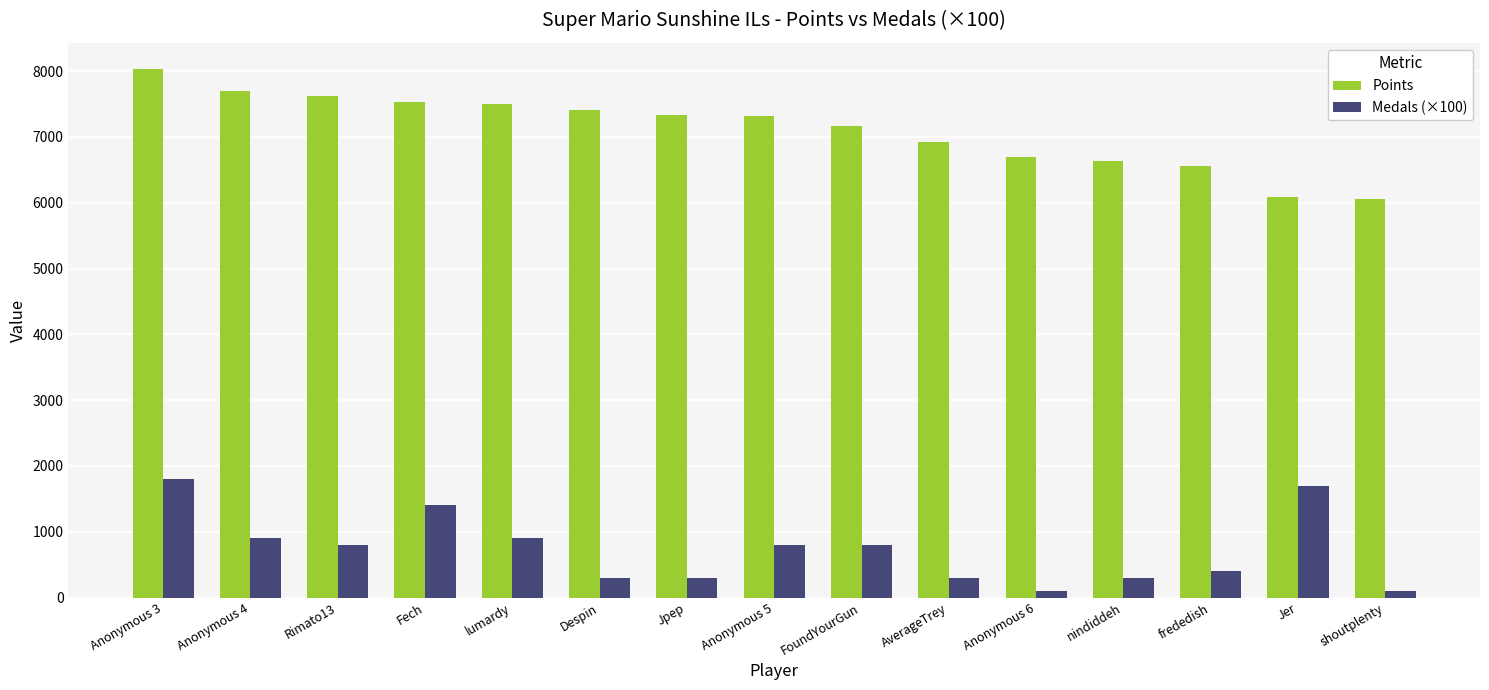

What is the average value of the Points series?

7105